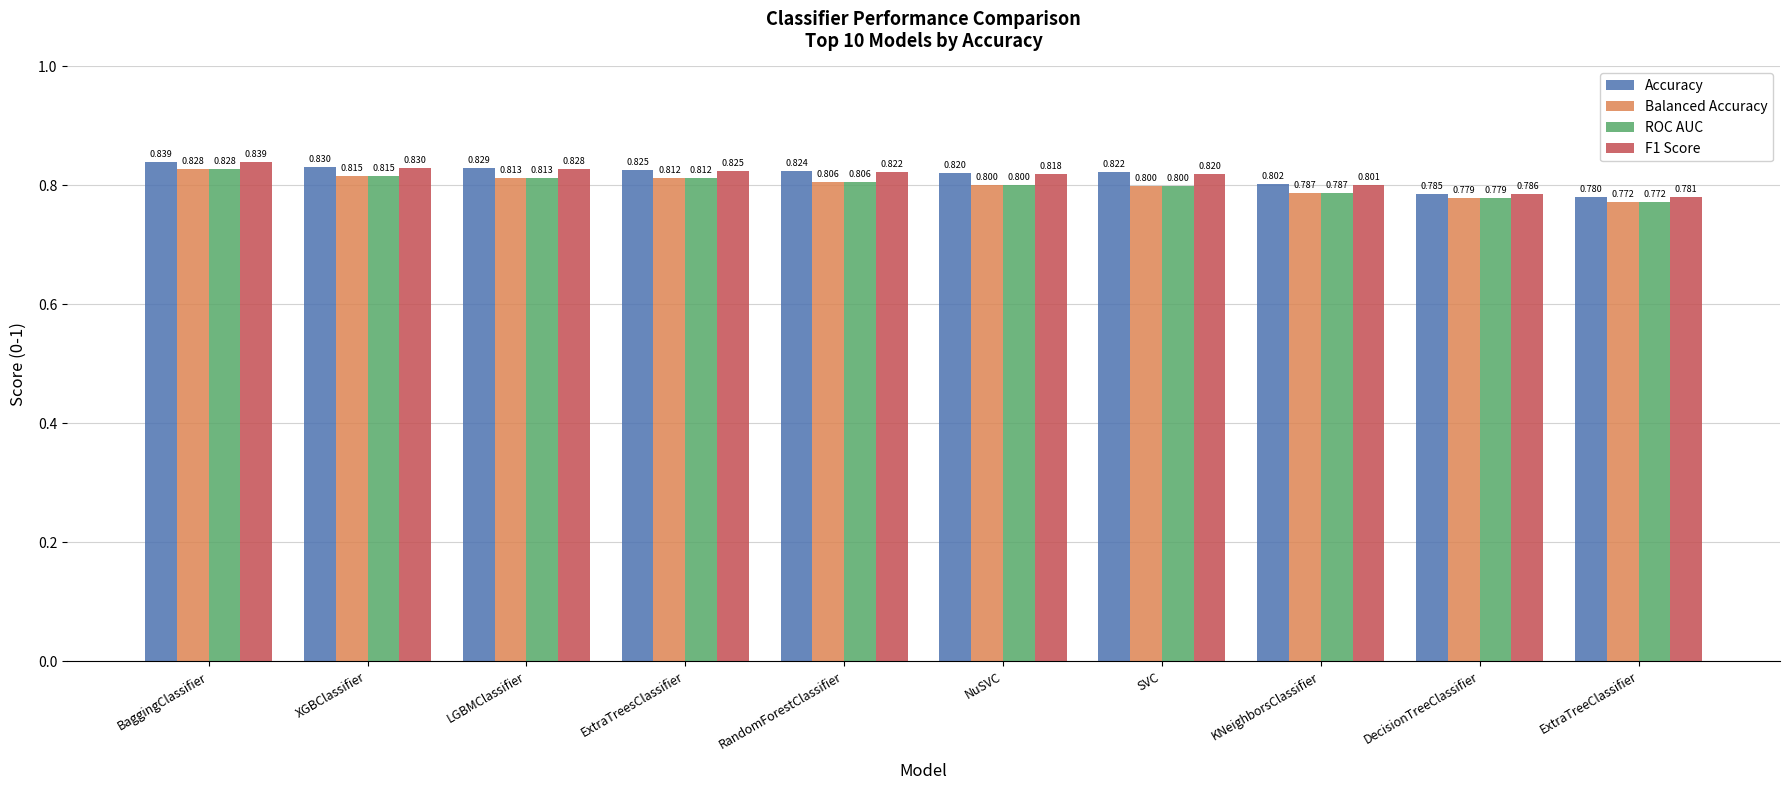

The Balanced Accuracy series shows 0.8 at NuSVC. True or false?

True